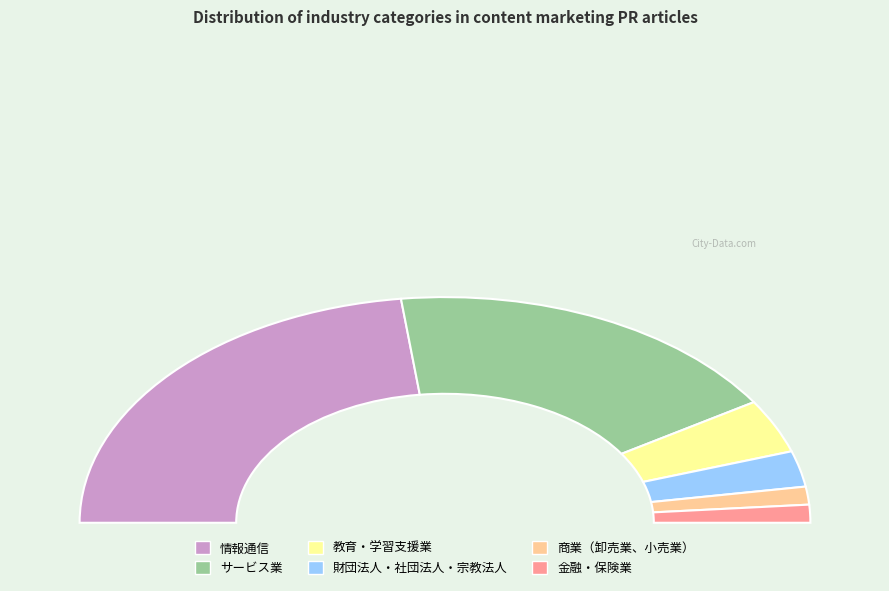

Does サービス業 represent more than half of the total?

No